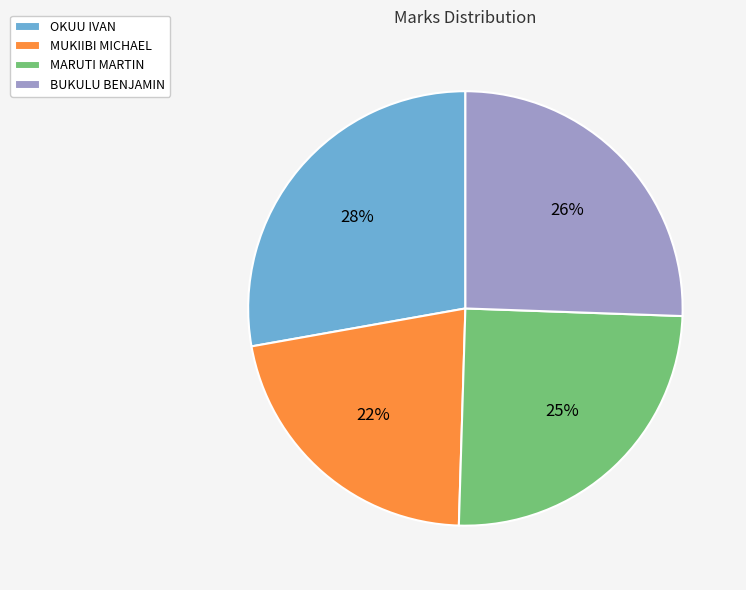

Is the sum of MUKIIBI MICHAEL and MARUTI MARTIN greater than half?

No